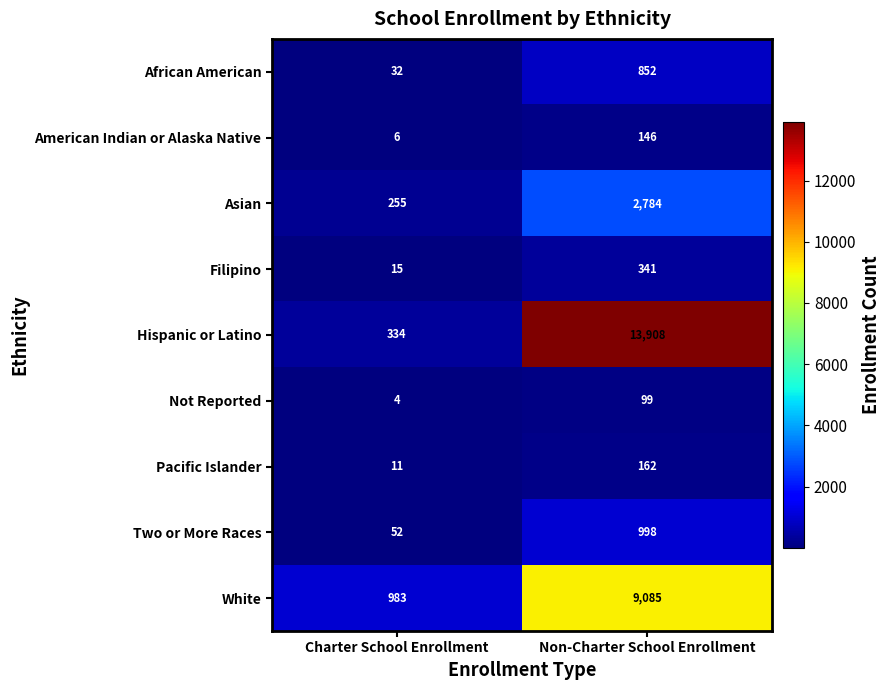

What is the sum of the Not Reported values at Charter School Enrollment and Non-Charter School Enrollment?

103